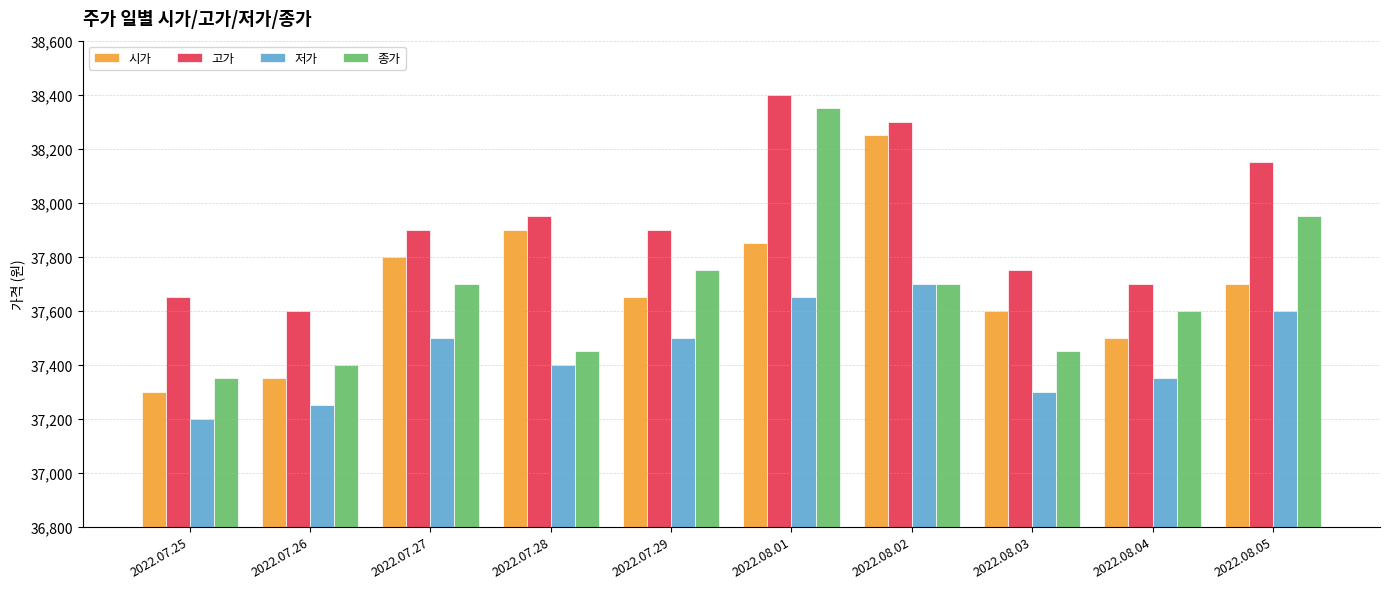

Rank the series at 2022.07.26 from highest to lowest value.

고가, 종가, 시가, 저가